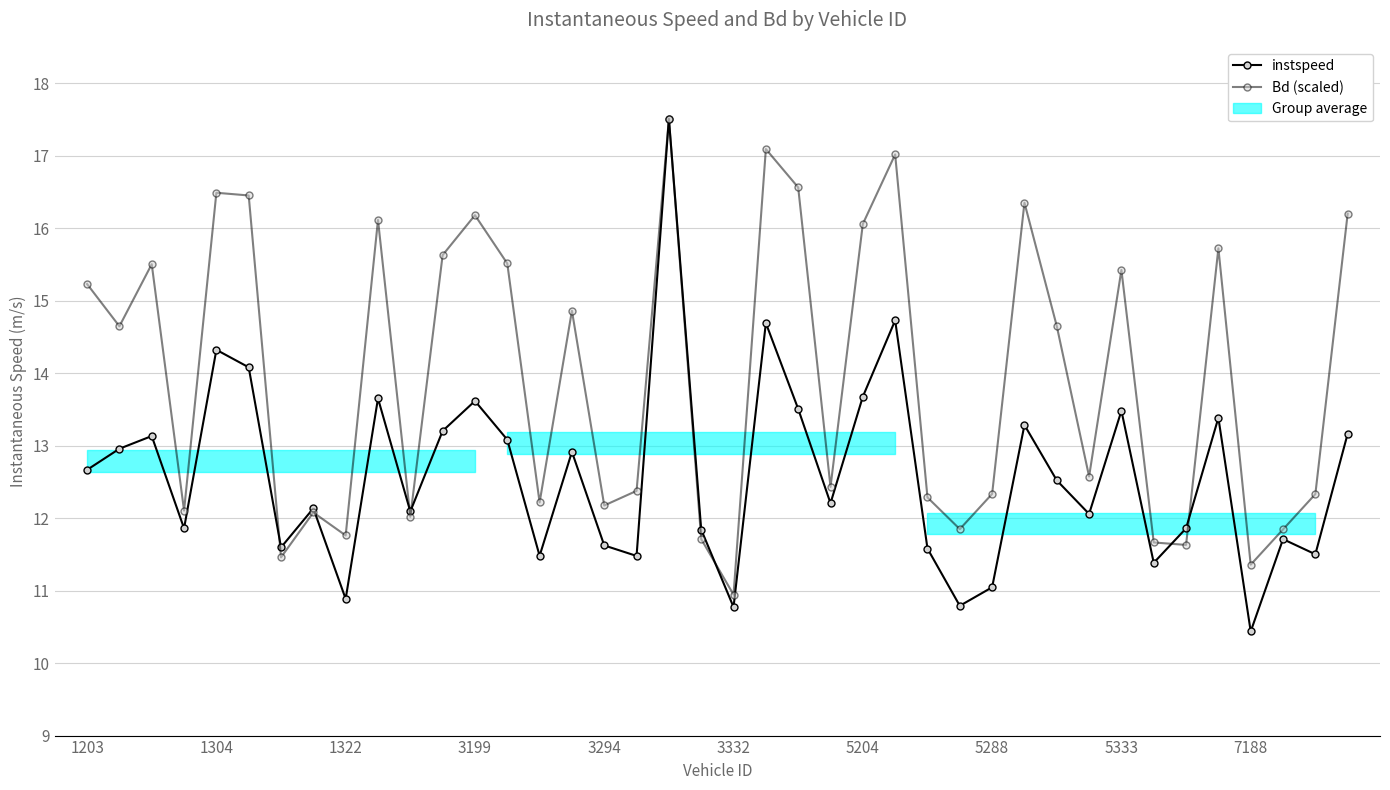

How many values in the Bd (scaled) series exceed 14?

20